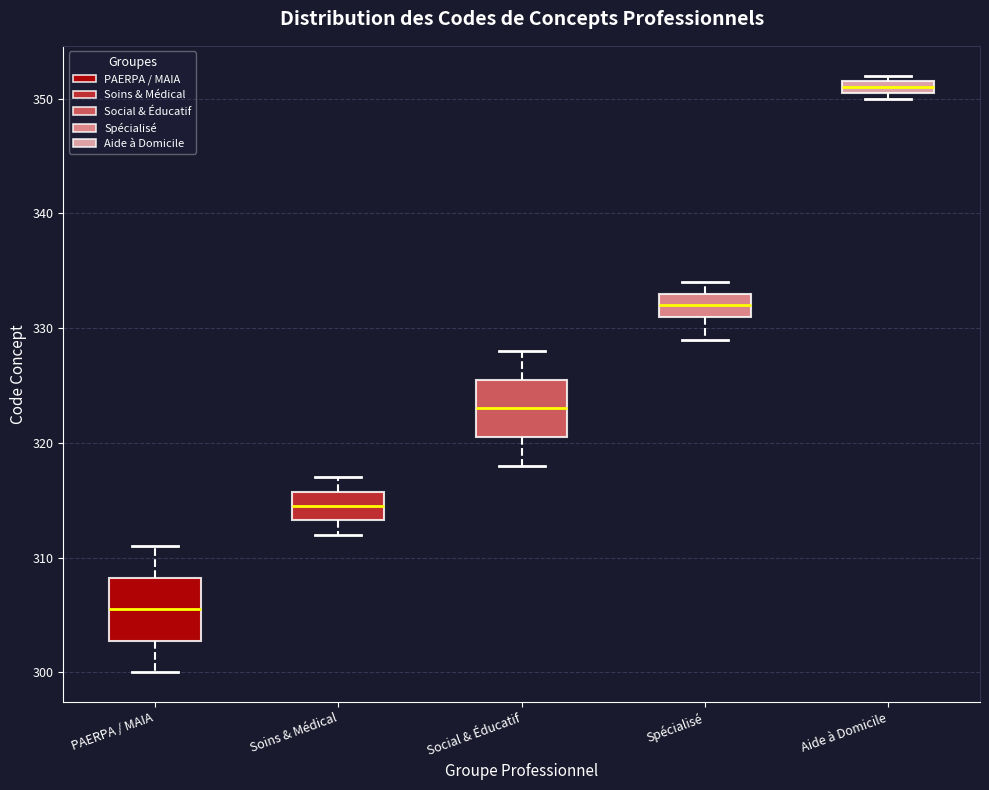

Which box has the lowest median line?

PAERPA / MAIA